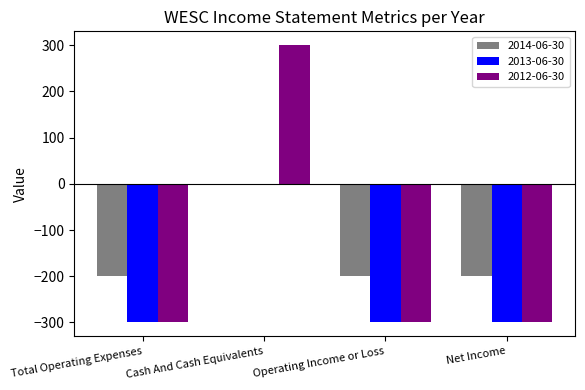

What is the average value of the 2014-06-30 series?

-150